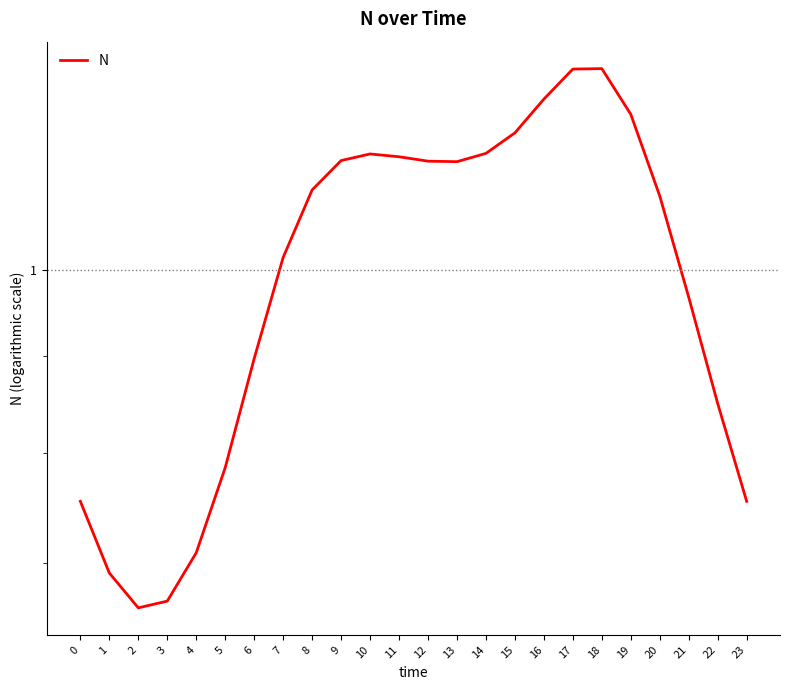

Rank the categories by value from highest to lowest.

18, 17, 16, 19, 15, 14, 10, 11, 9, 12, 13, 8, 20, 7, 21, 6, 22, 5, 0, 23, 4, 1, 3, 2